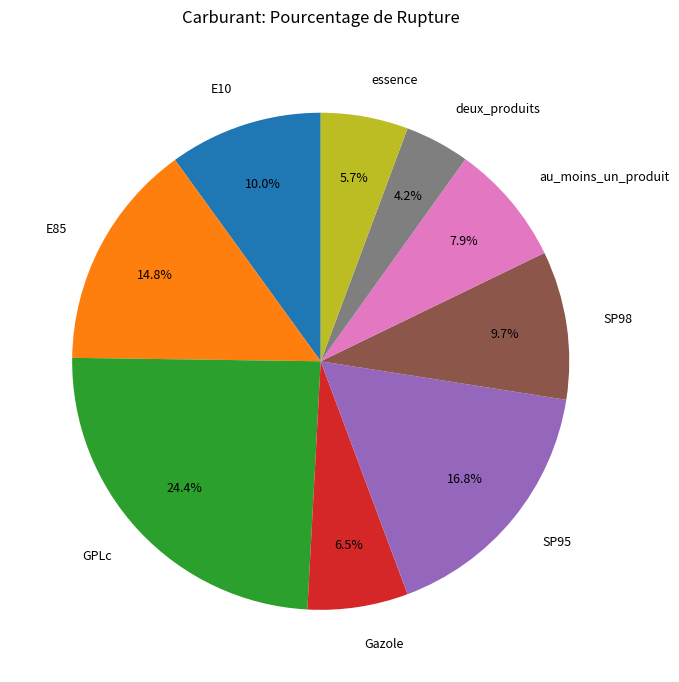

The au_moins_un_produit slice represents 8% of the pie. True or false?

True